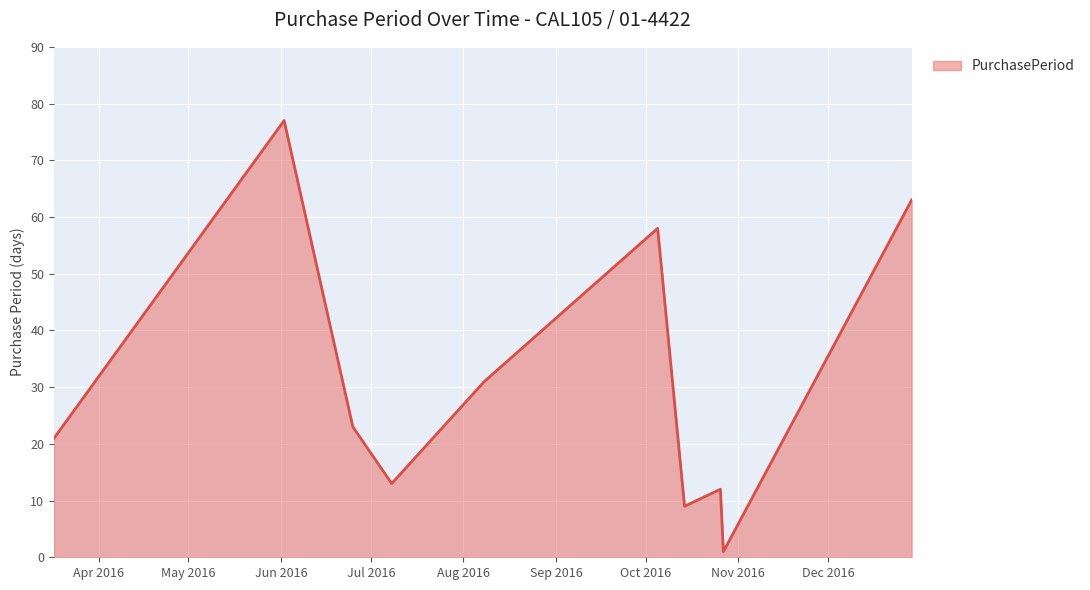

What is the average value?

31